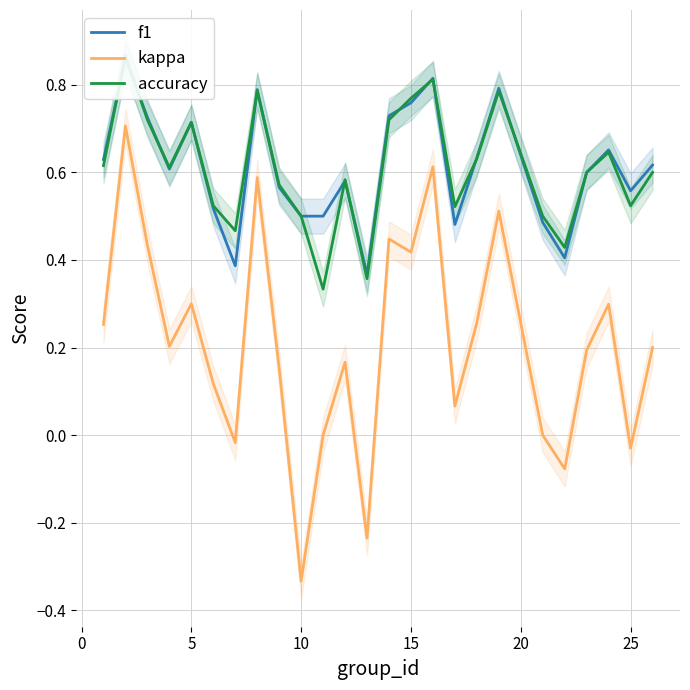

The kappa series shows 0.3 at 5. True or false?

True